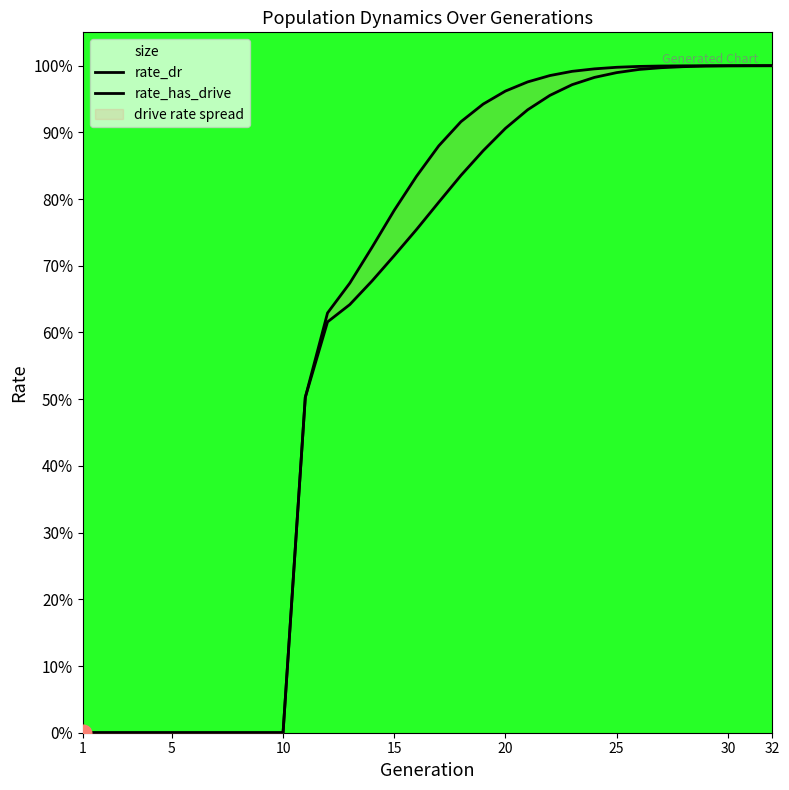

List the series in order of their overall mean, lowest first.

rate_dr, rate_has_drive